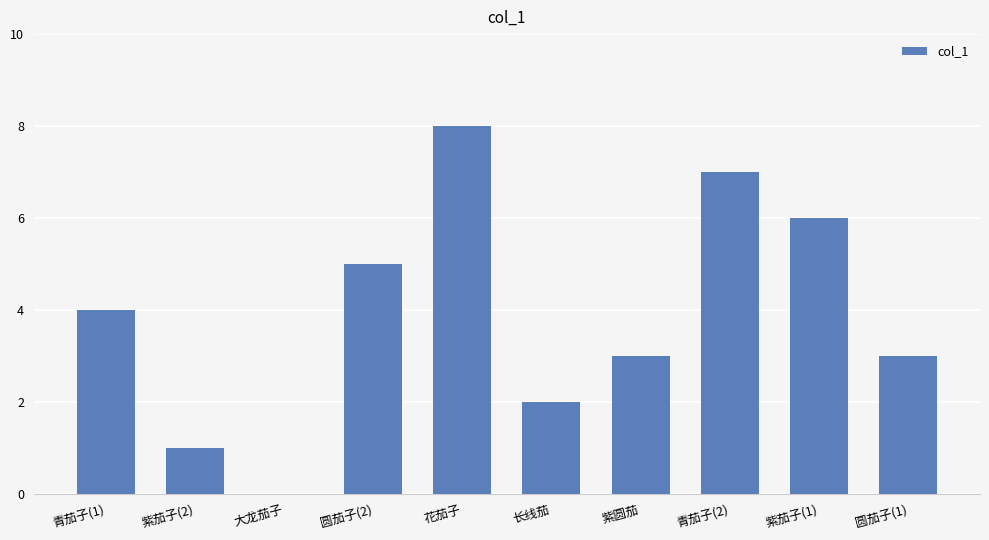

What value does the data have at 花茄子?

8